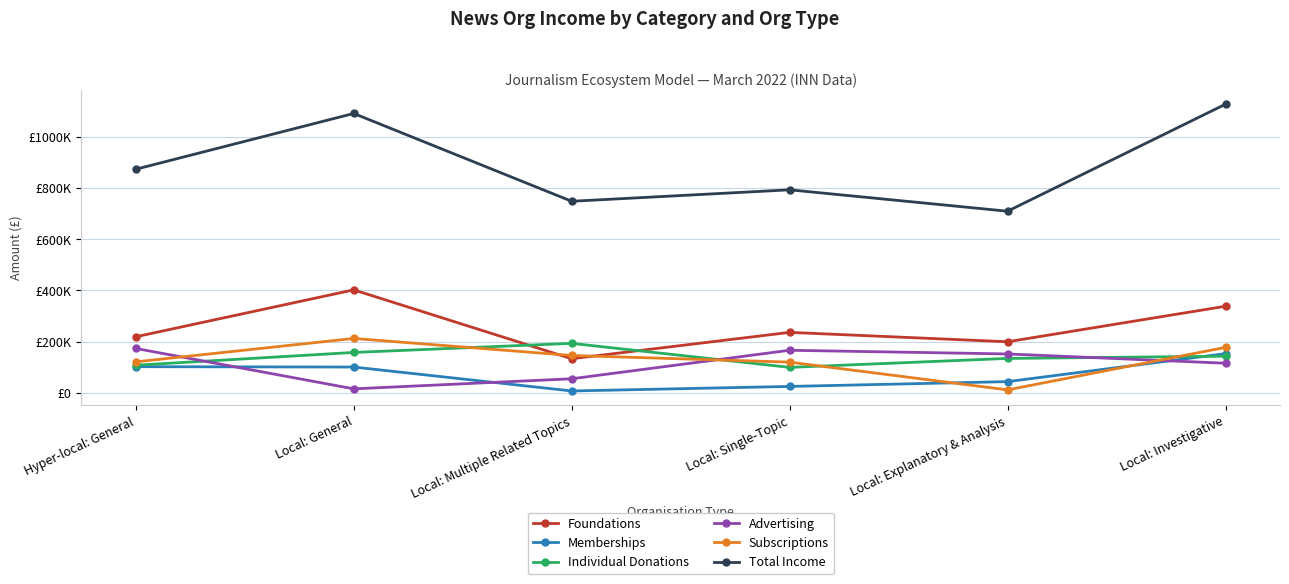

At which category is the sum across all series the highest?

Local: Investigative